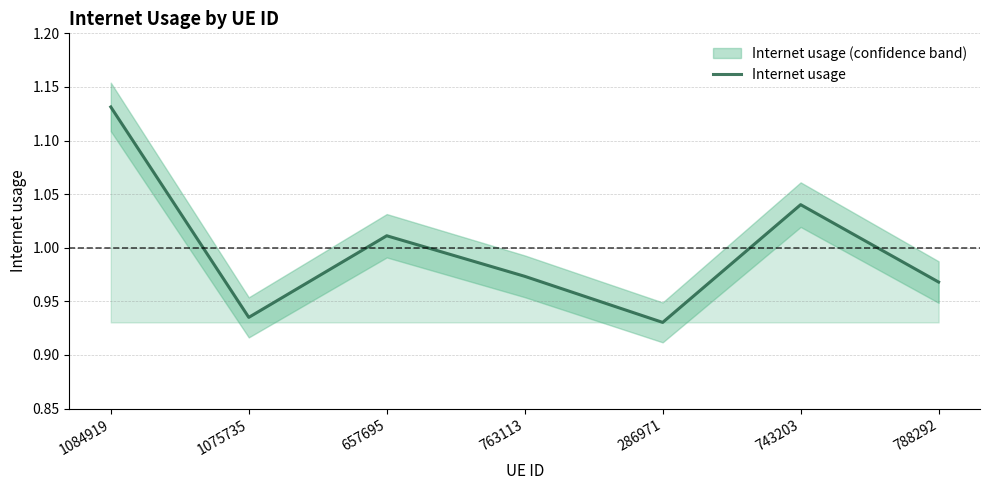

Between 1084919 and 286971, which is larger?

1084919